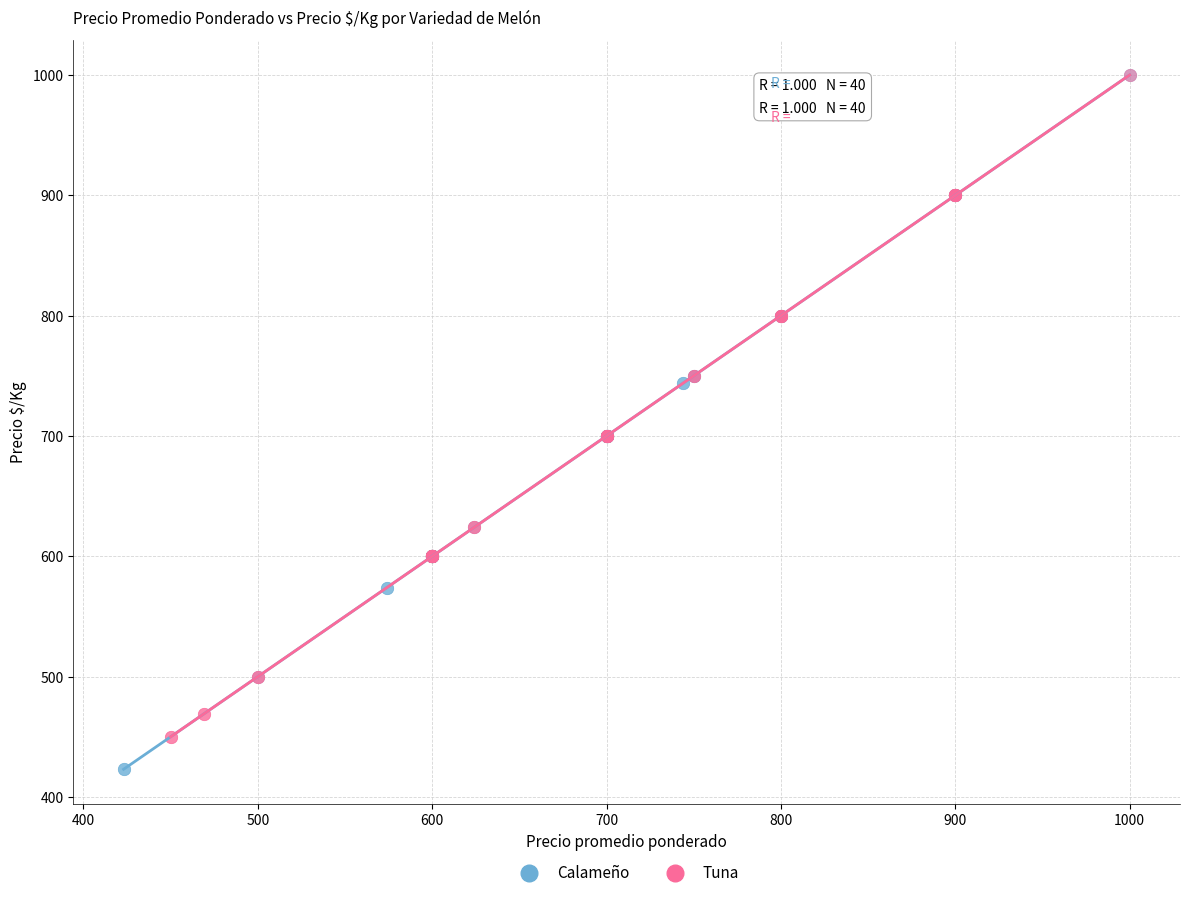

Which series reaches the minimum Y coordinate?

Calameño